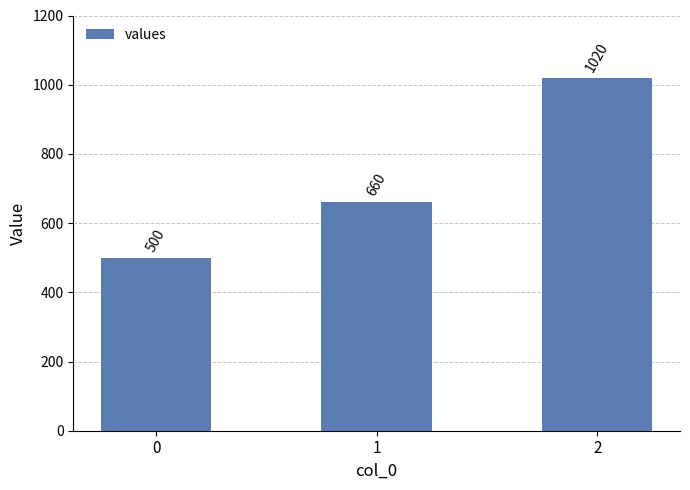

Which has a higher value, 1 or 2?

2